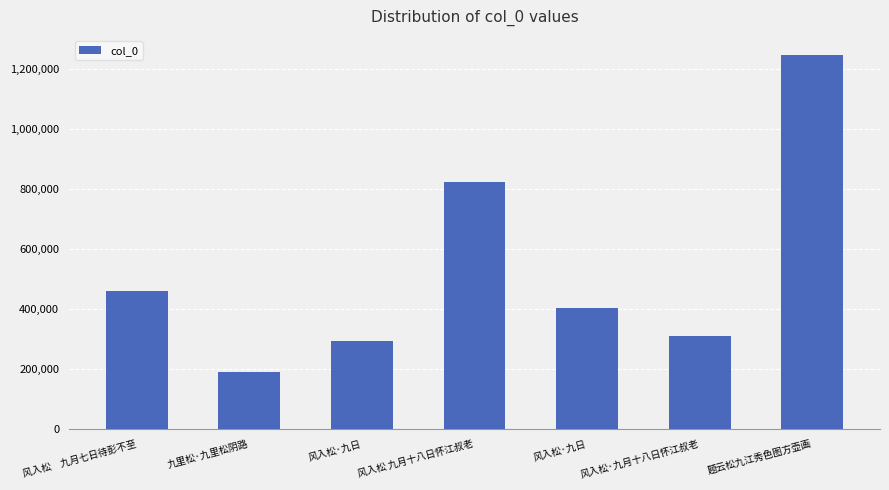

Rank the categories by value from lowest to highest.

九里松·九里松阴路, 风入松·九日, 风入松·九月十八日怀江叔老, 风入松·九日, 风入松　九月七日待彭不至, 风入松 九月十八日怀江叔老, 题云松九江秀色图方壶画